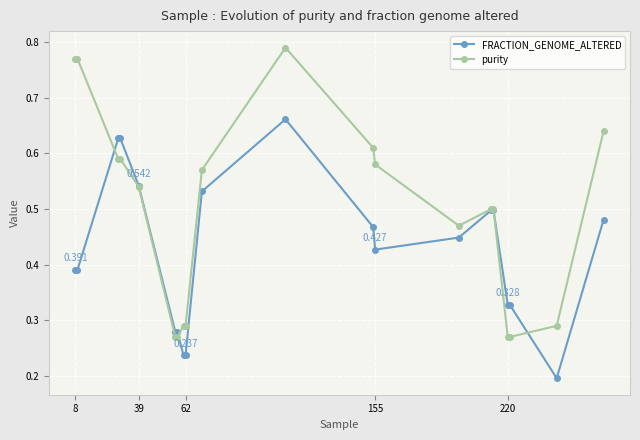

Which series has the largest total across all categories?

purity